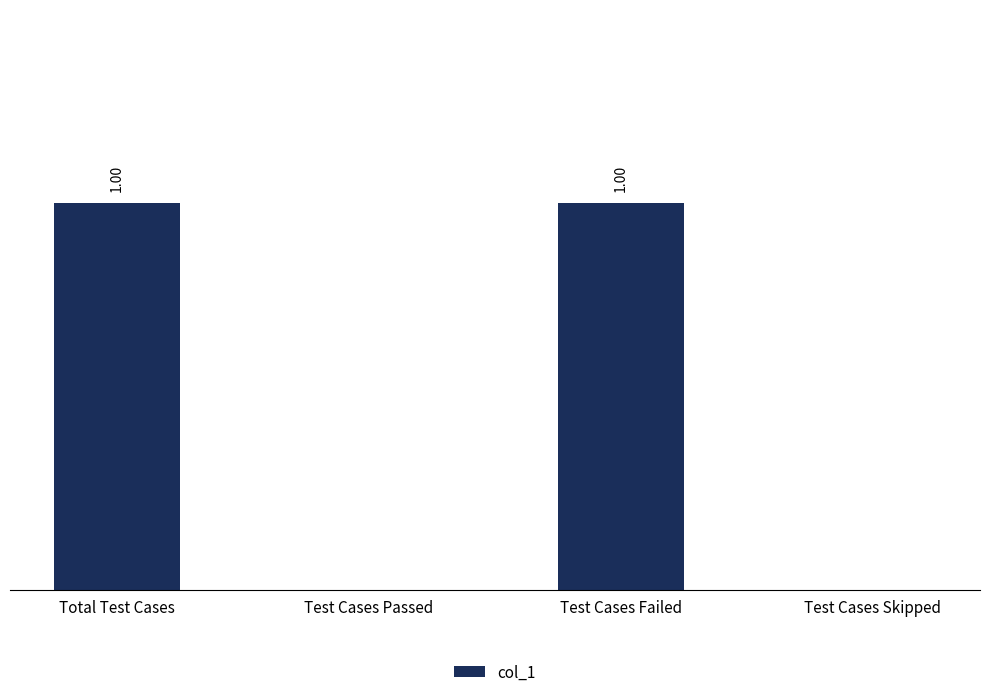

Between Total Test Cases and Test Cases Skipped, which is larger?

Total Test Cases